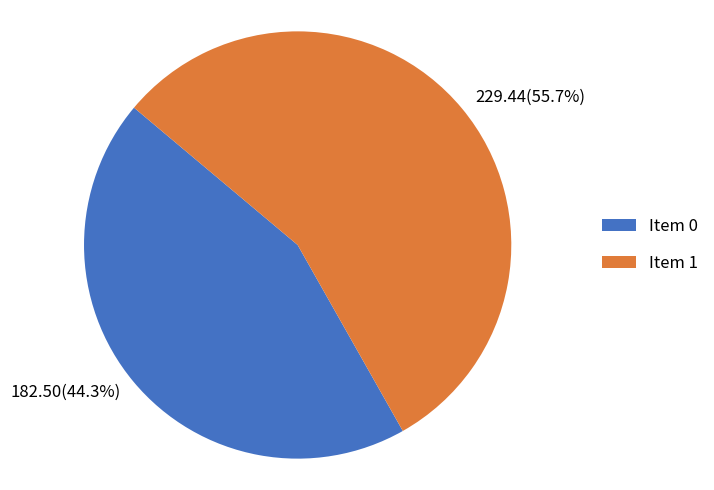

Does 182.50(44.3%) account for over 50% of the chart?

No